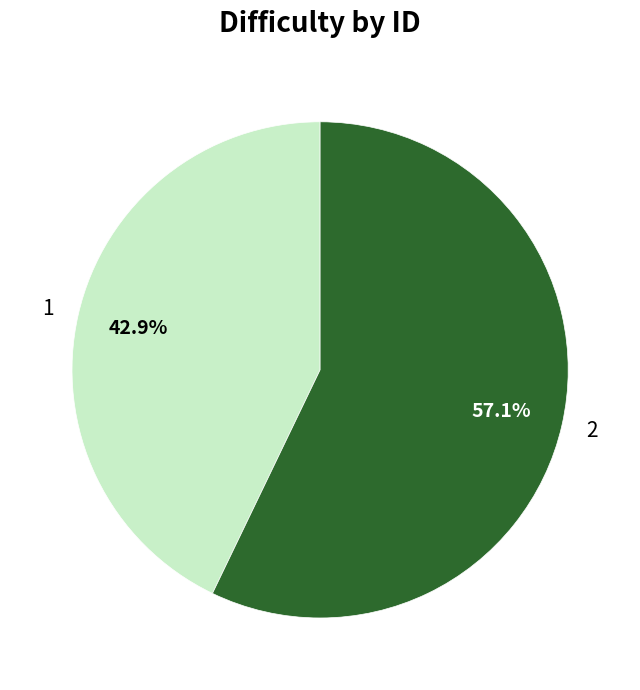

How many segments does this pie chart have?

2